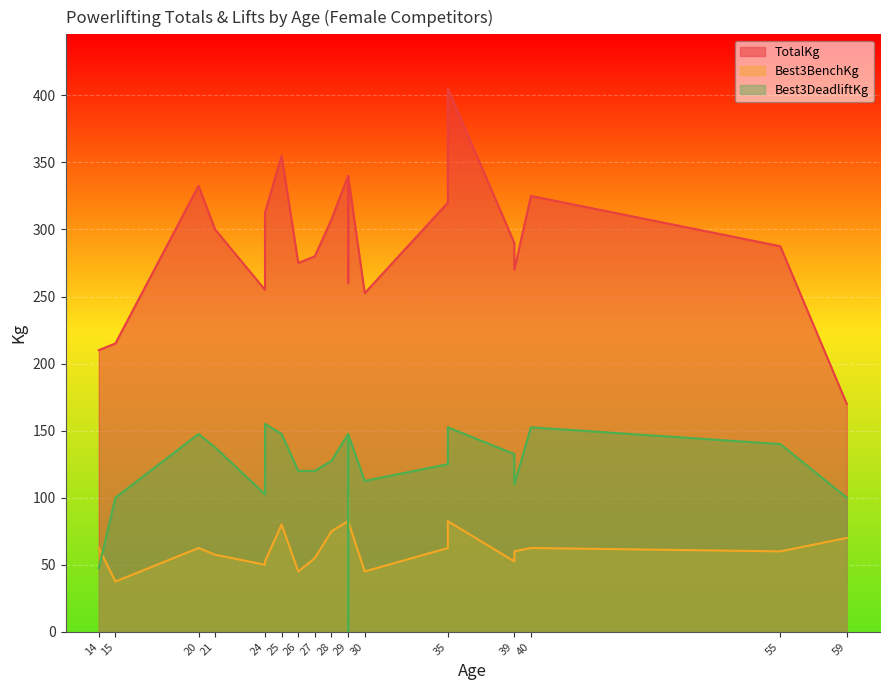

Which series has the largest total across all categories?

TotalKg